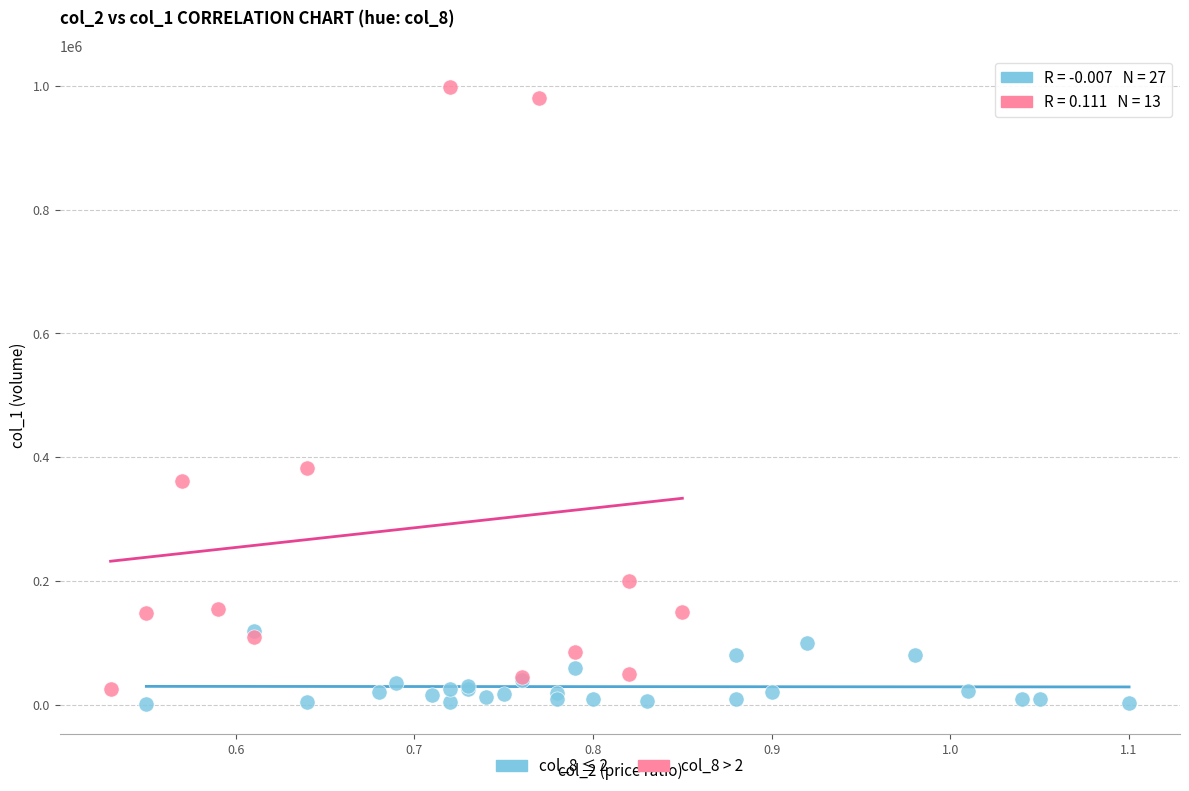

Which series reaches the minimum Y coordinate?

col_8 ≤ 2